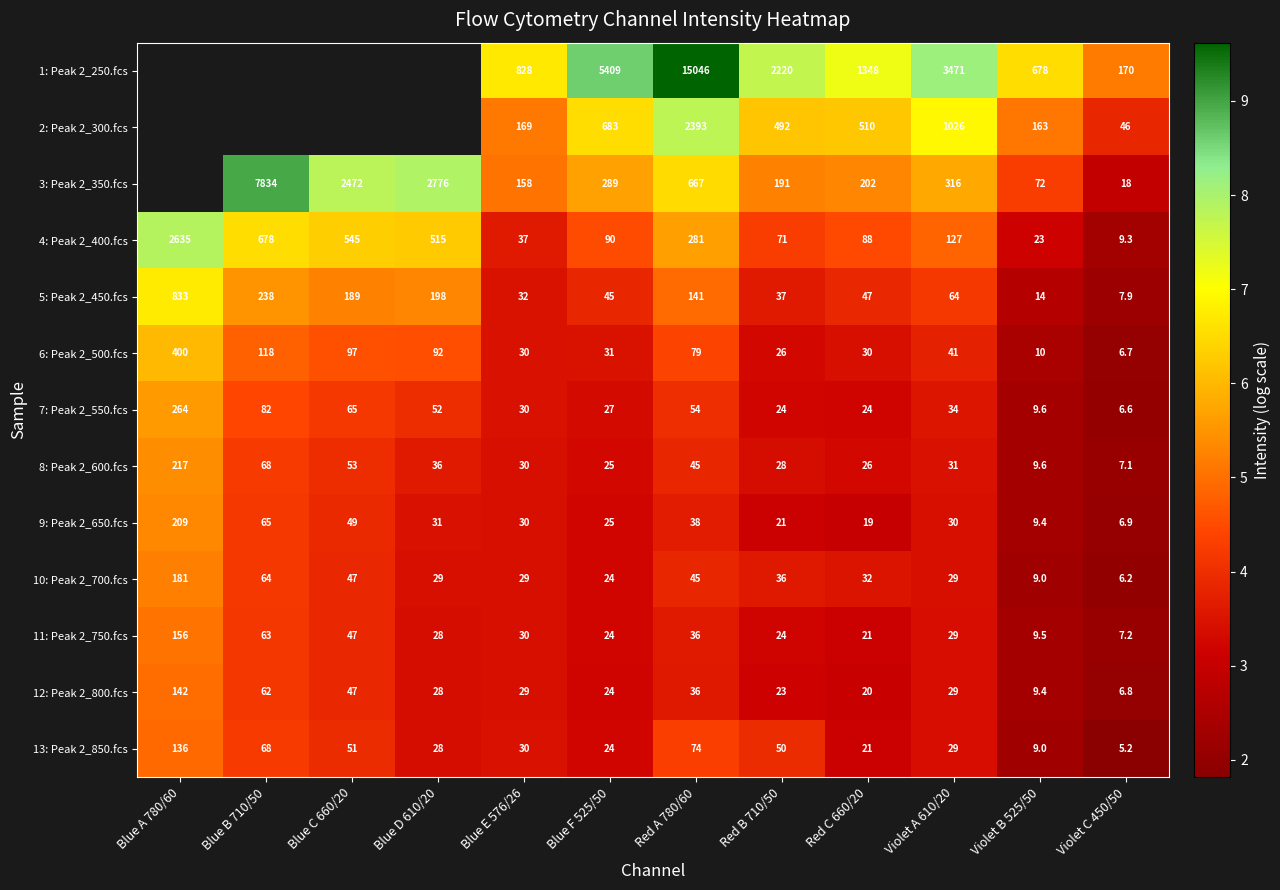

Is the value of 13: Peak 2_850.fcs at Blue A 780/60 greater than the value of 3: Peak 2_350.fcs at Blue F 525/50?

No